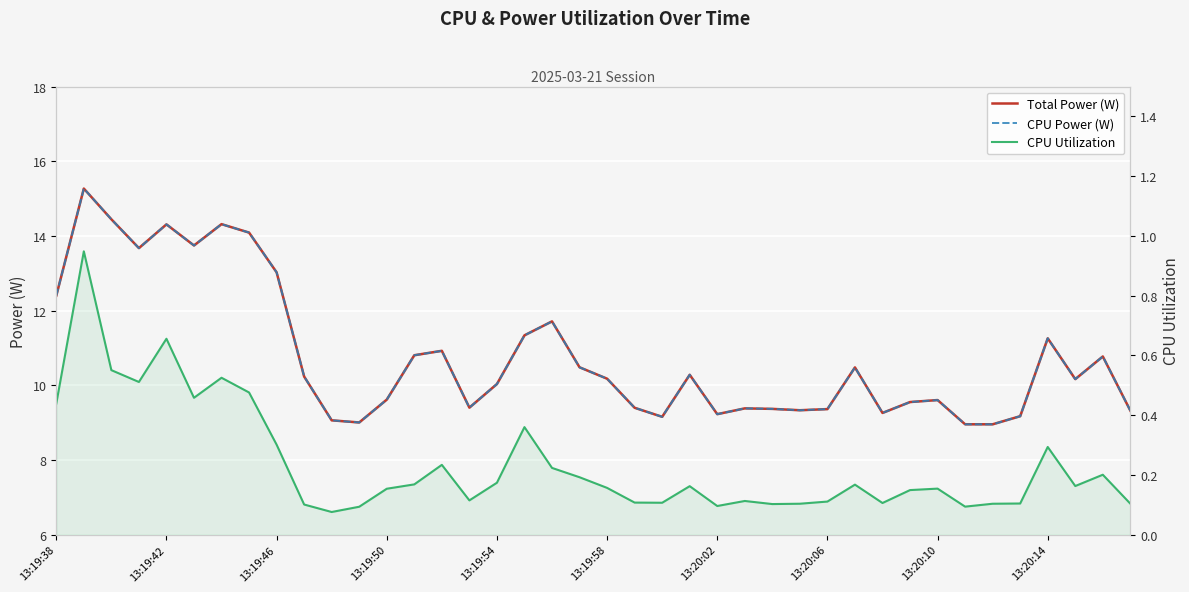

What is the difference between the second highest and minimum values in the CPU Utilization series?

0.6